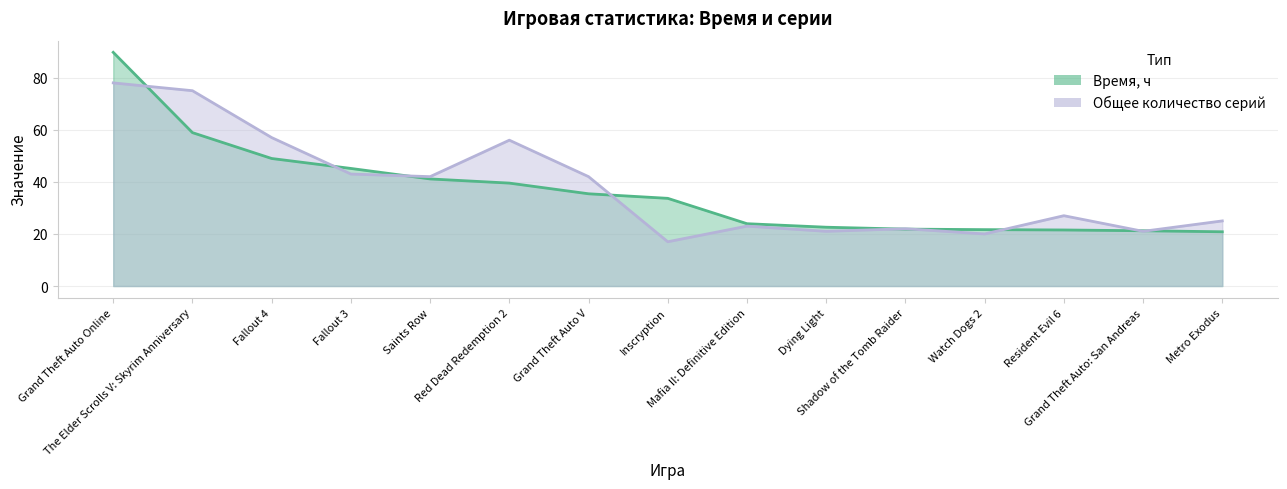

Which series has the largest total across all categories?

Общее количество серий